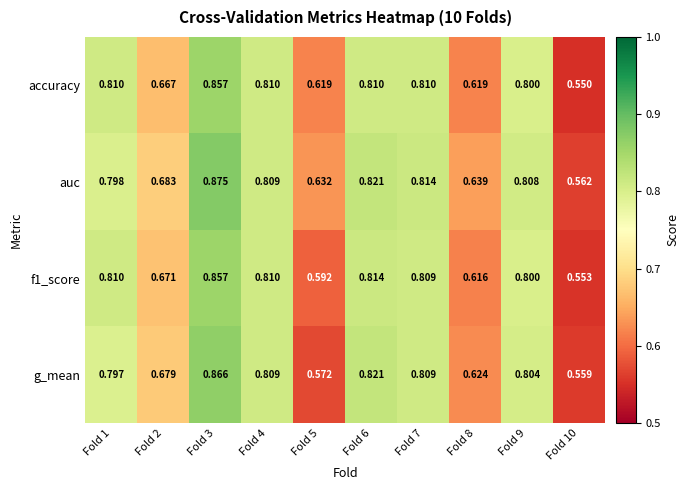

Which series has the largest range (max minus min)?

auc